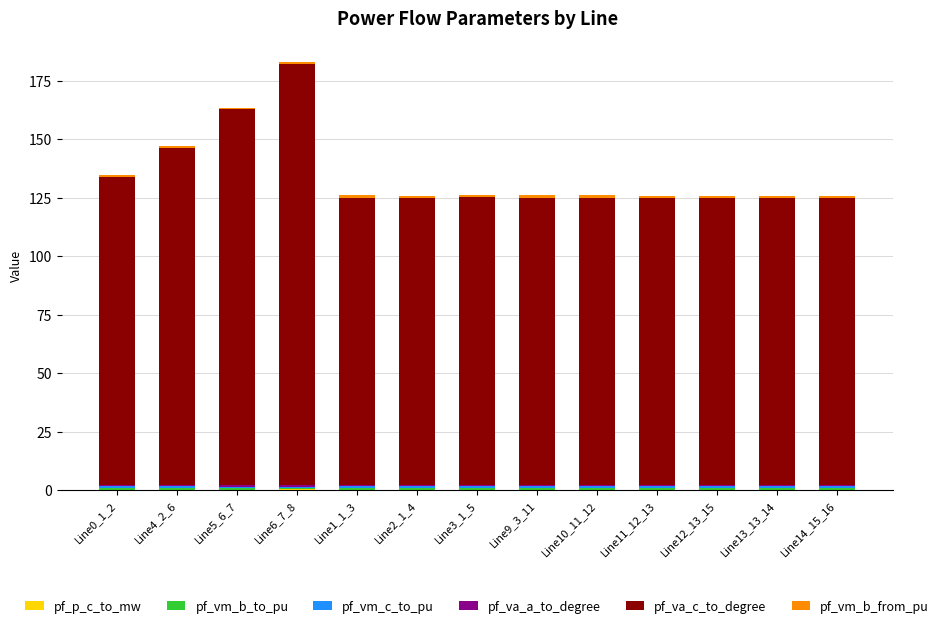

Are the bars grouped side by side (vs. stacked)?

No